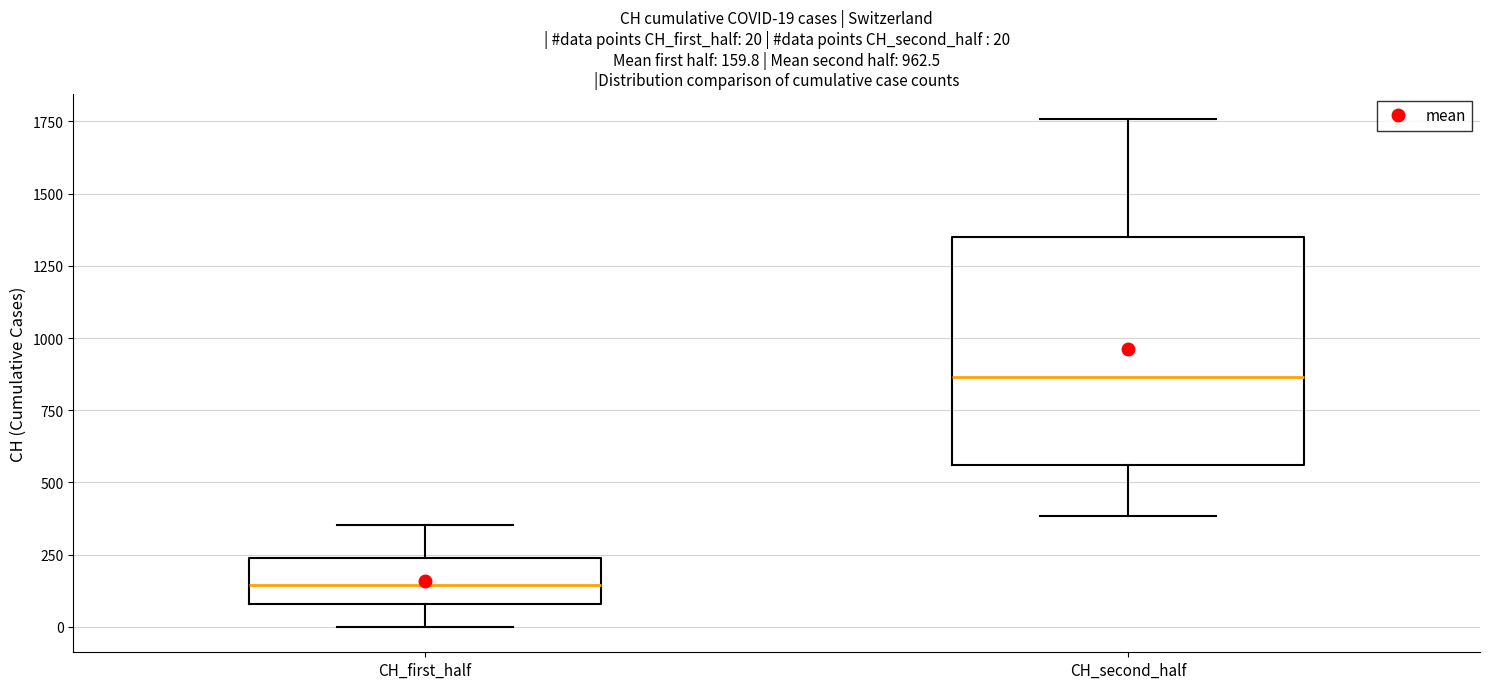

Which box has the highest median line?

CH_second_half